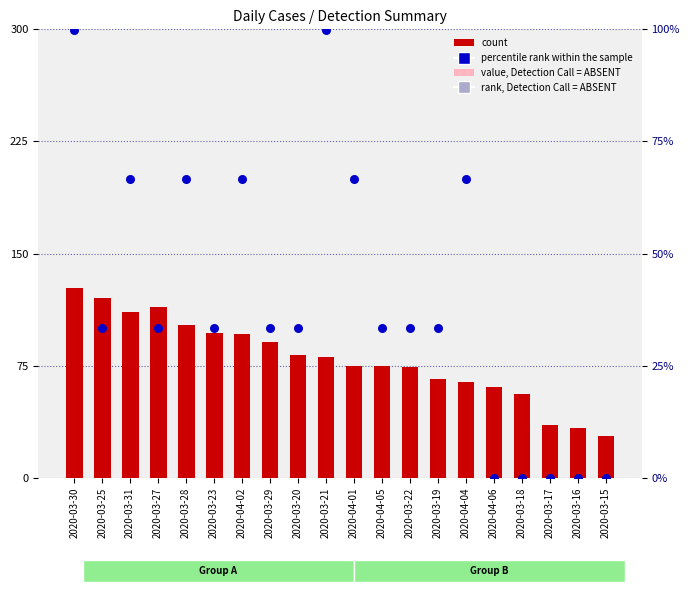

What is the total value across all series at 2020-03-16?

33.0